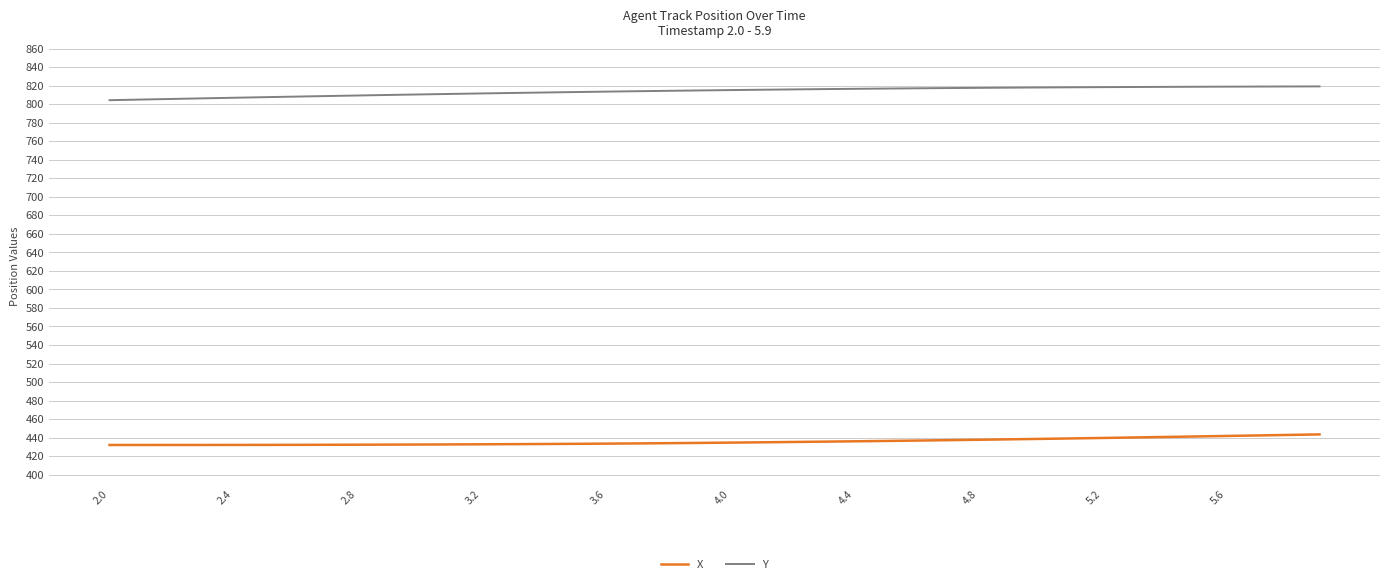

What is the greatest value displayed?

819.4